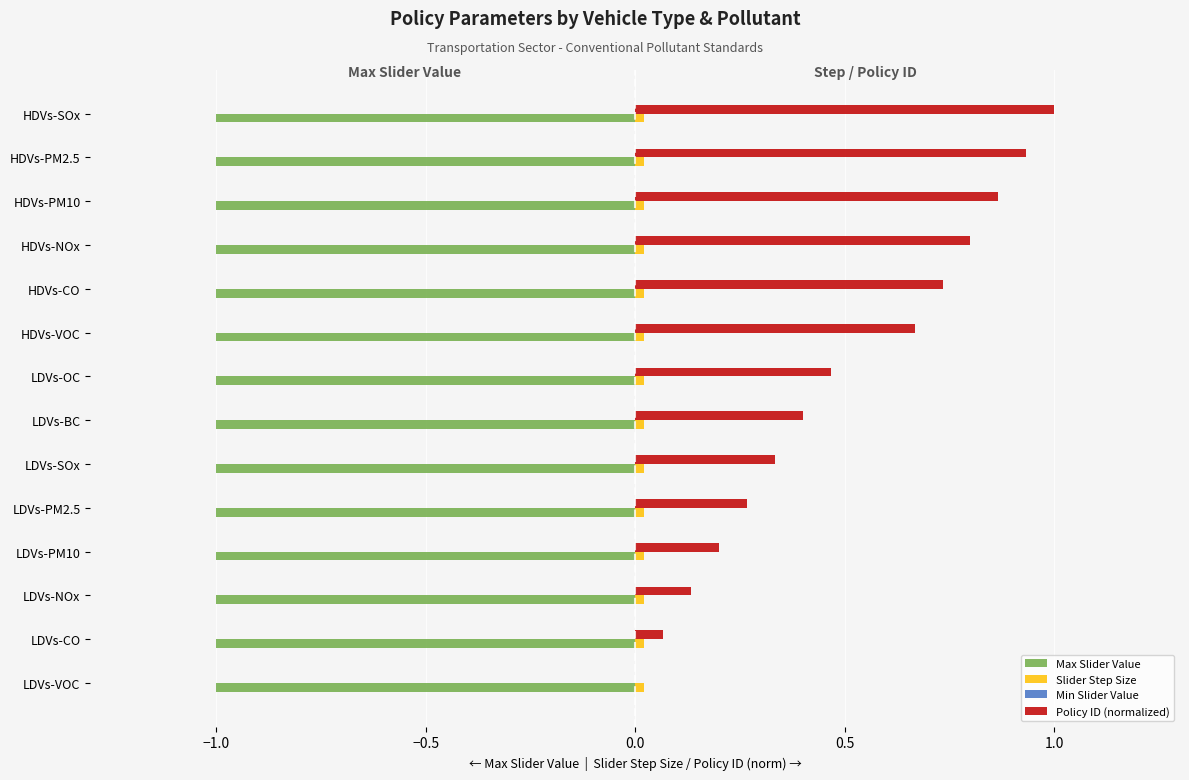

The Policy ID (normalized) series shows 1.0 at HDVs-SOx. True or false?

True